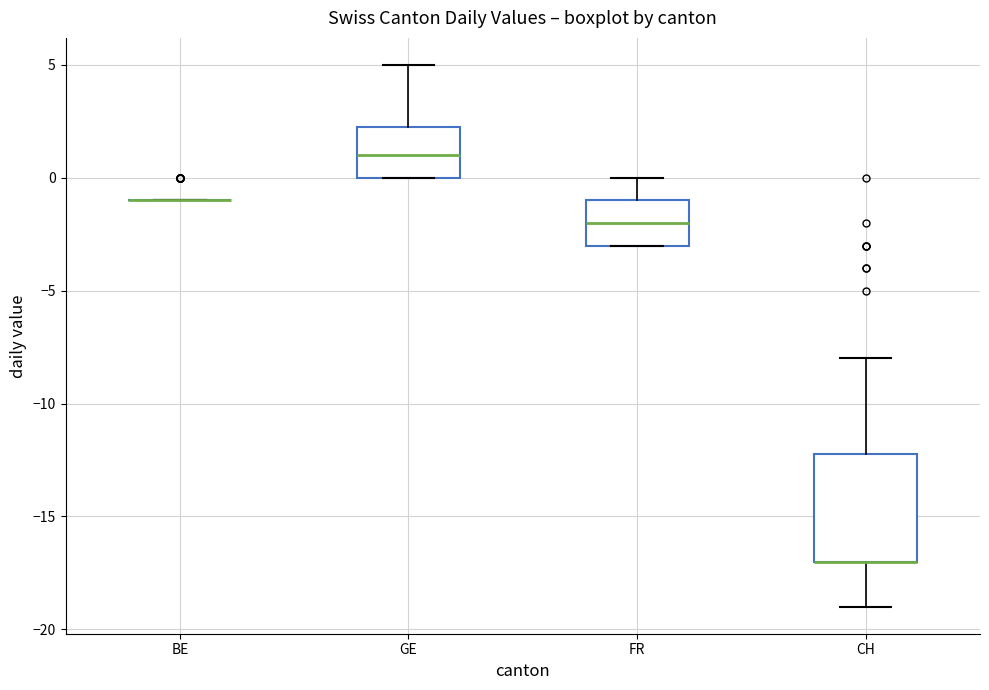

Where is the upper edge of the box for CH on the y-axis? The values are not printed on the chart, so give them approximately, as read against the axis.

-12.0